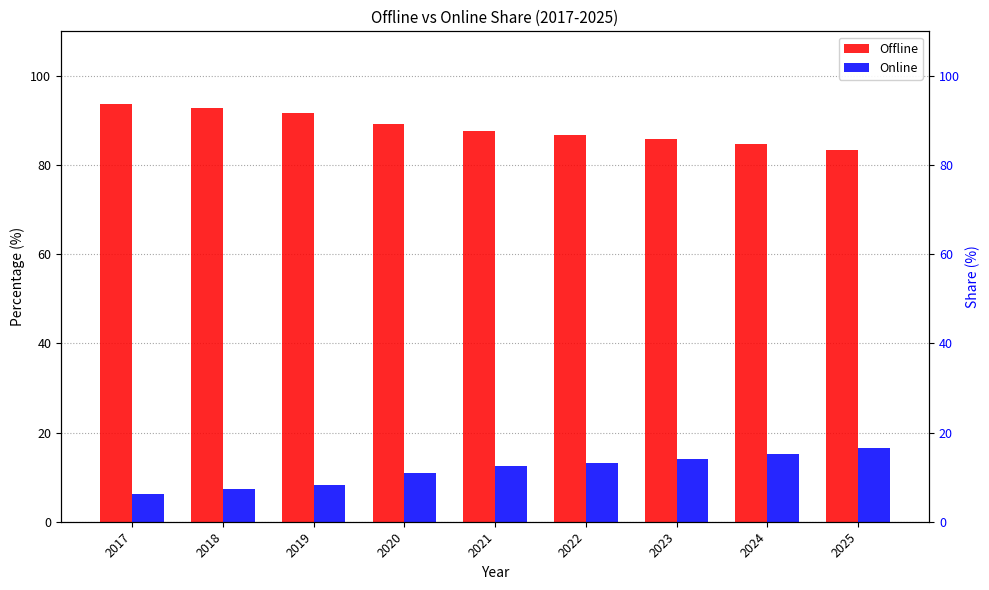

What value does the Online series have at 2023?

14.2